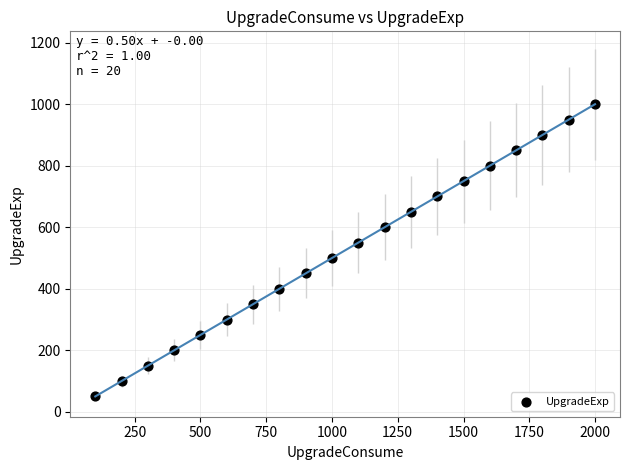

What is the range of Y values (max minus min)?

950